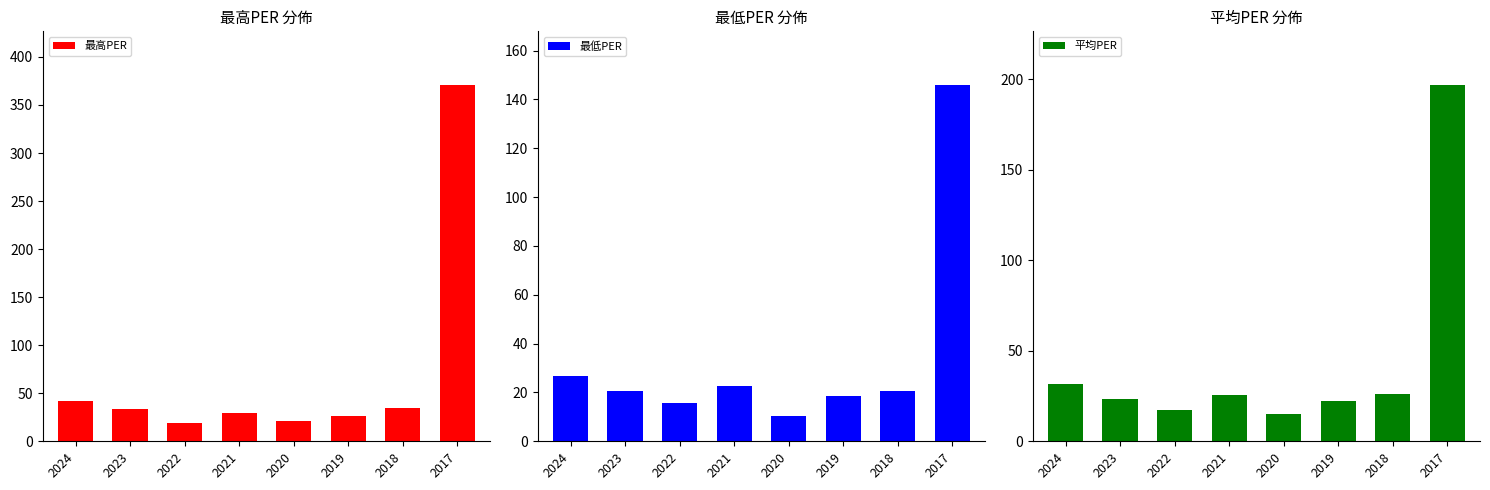

How many groups of bars are there?

8